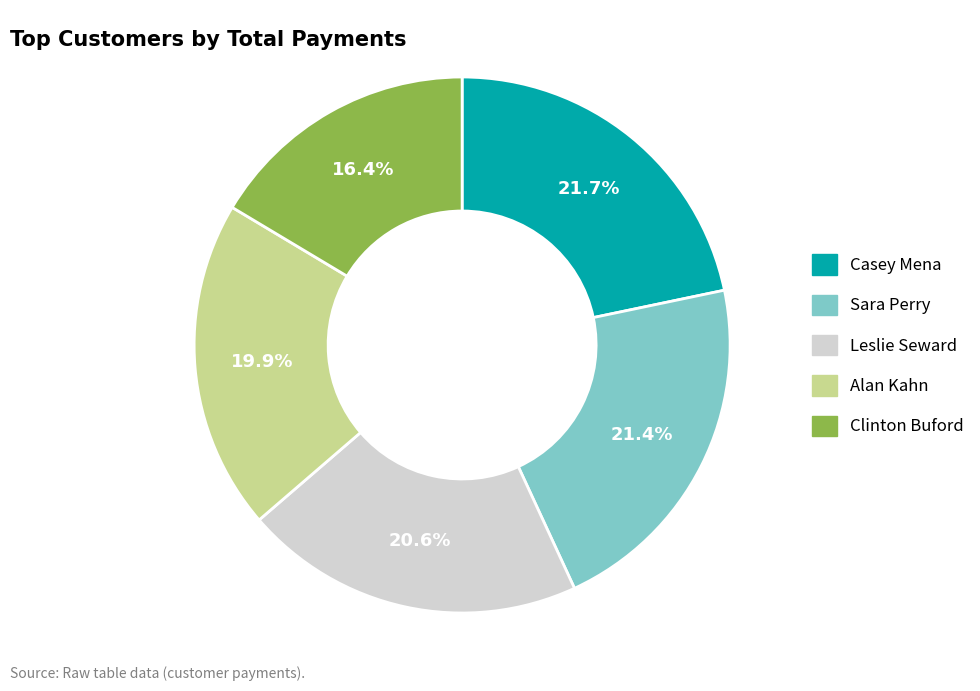

What percentage is the Casey Mena slice, to the nearest percent?

22%